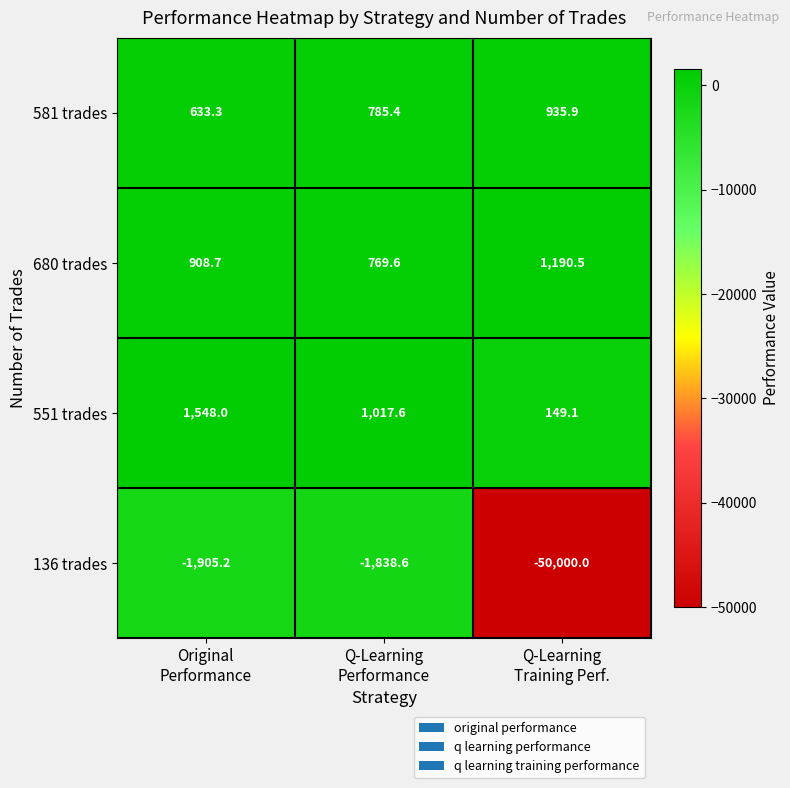

Between Original
Performance and Q-Learning
Performance, which series saw the biggest shift?

551 trades